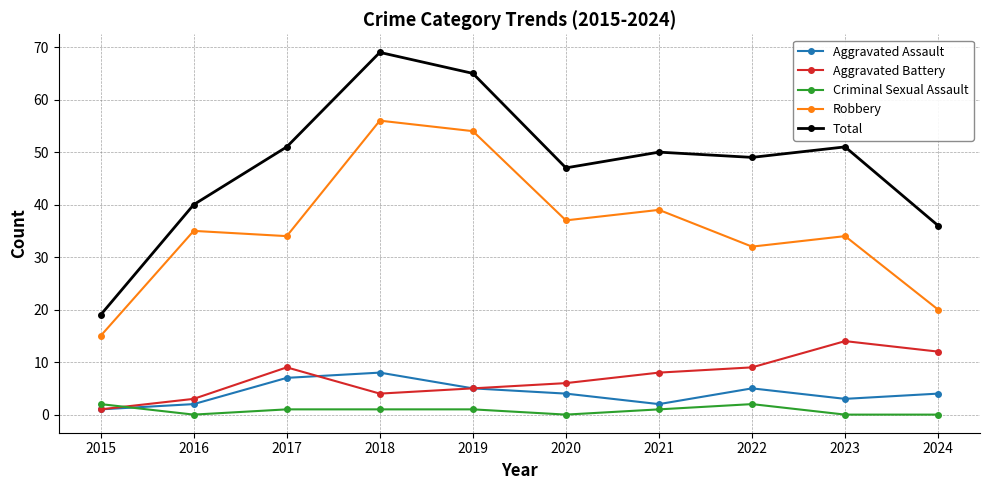

What is the maximum value shown in the chart?

69